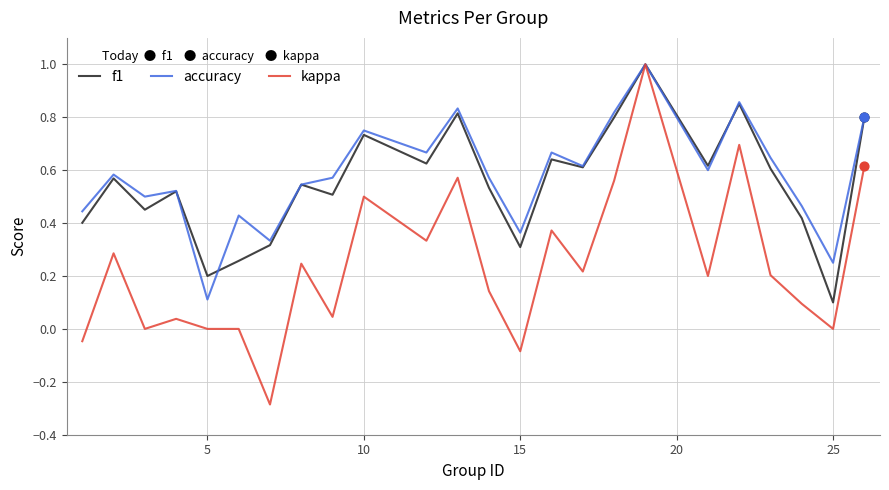

What is the maximum value for accuracy?

1.0